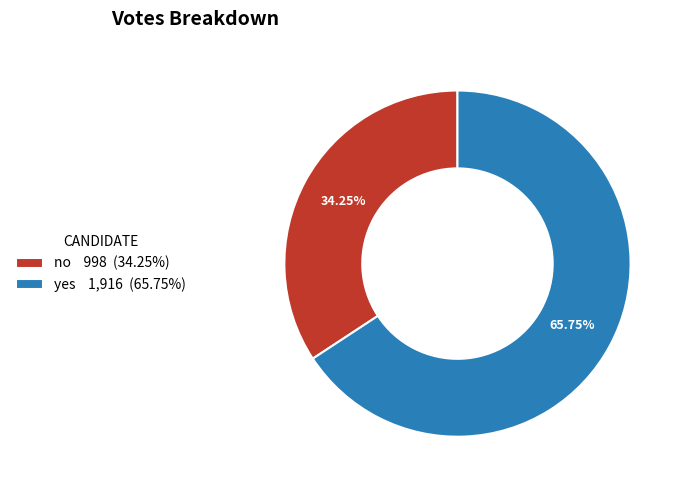

To the nearest percent, what percentage of the pie is yes?

66%